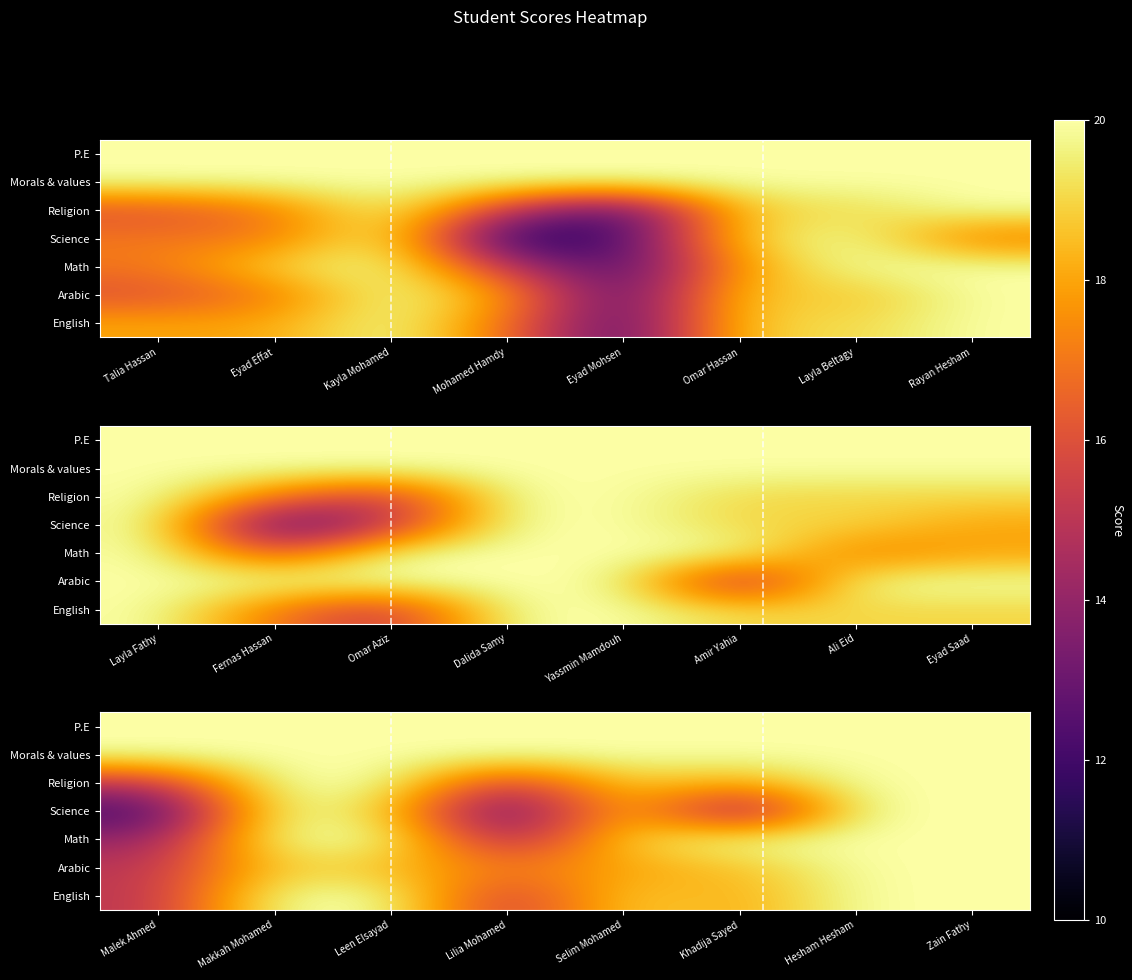

Which has a higher value, Rayan Hesham or Eyad Mohsen?

Rayan Hesham